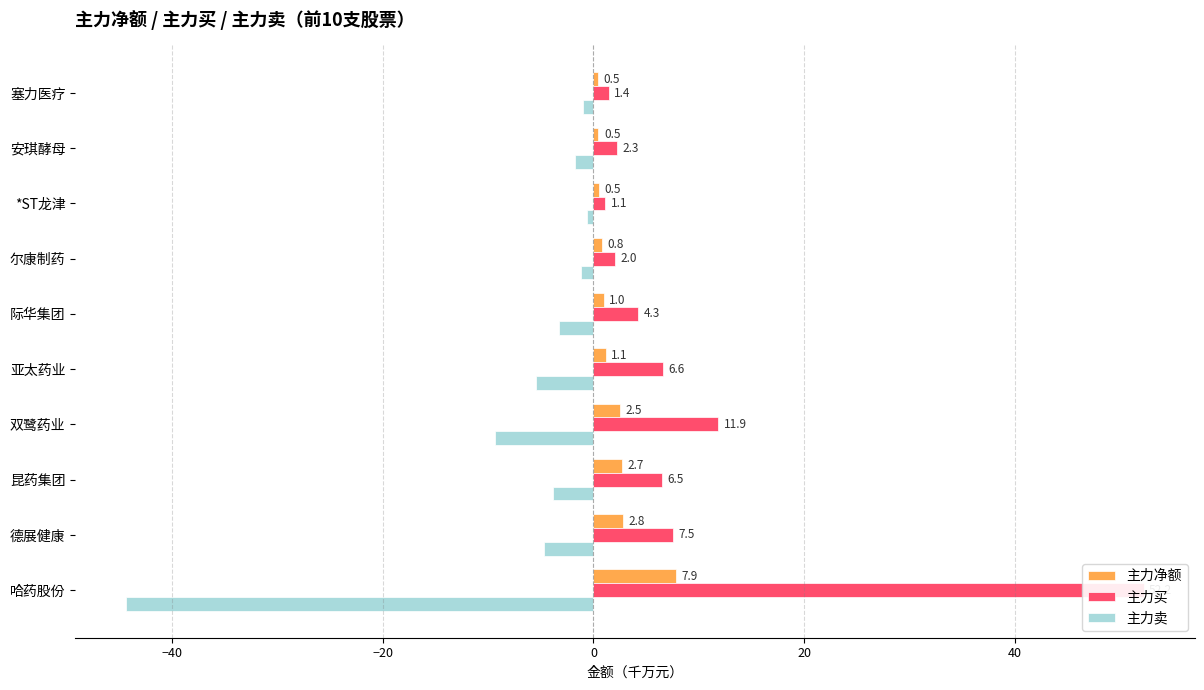

How many groups of bars are there?

10